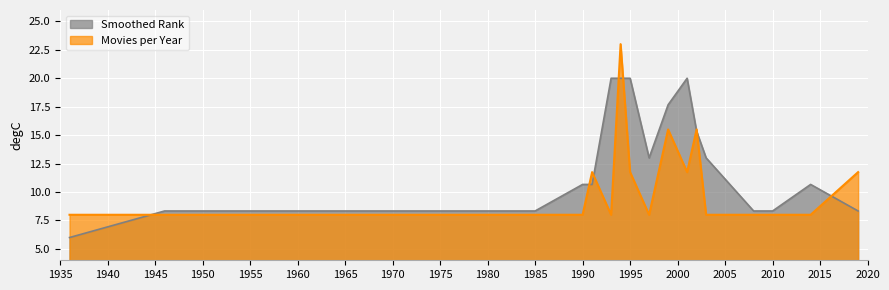

What is the average value of the Movies per Year (cumulative) series?

10.5